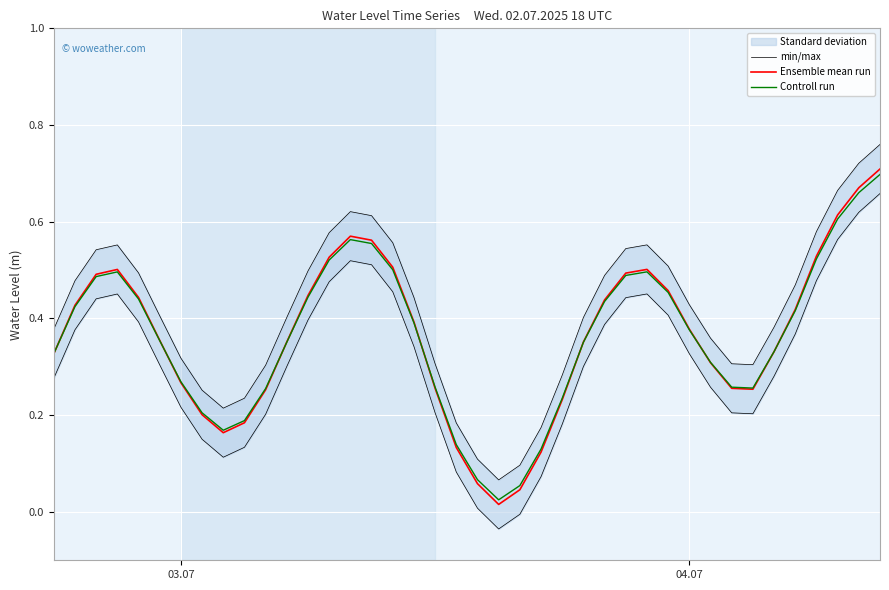

True or false: min/max and Ensemble mean run intersect in this chart.

False